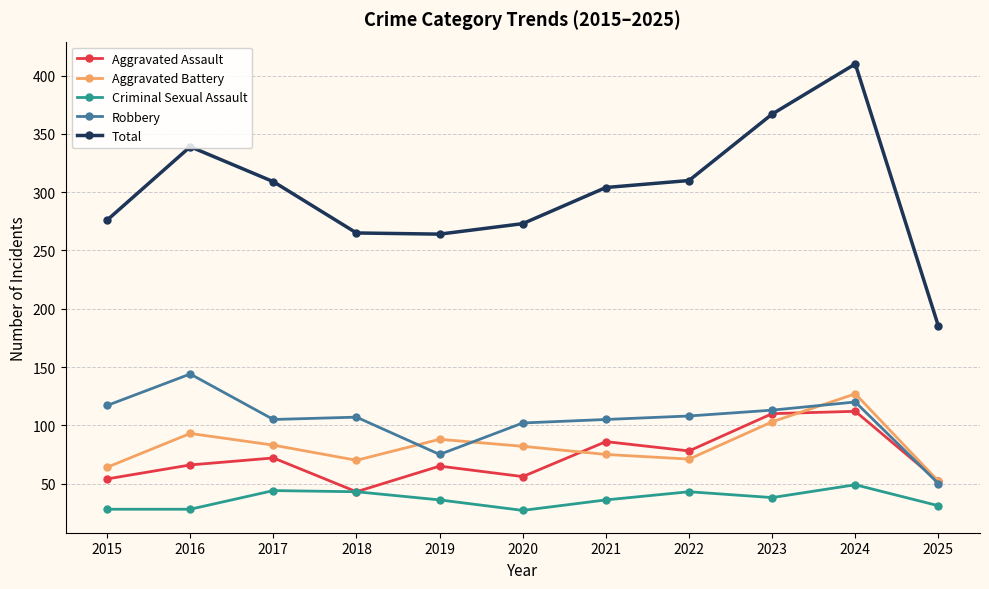

How many distinct data groups are displayed?

5